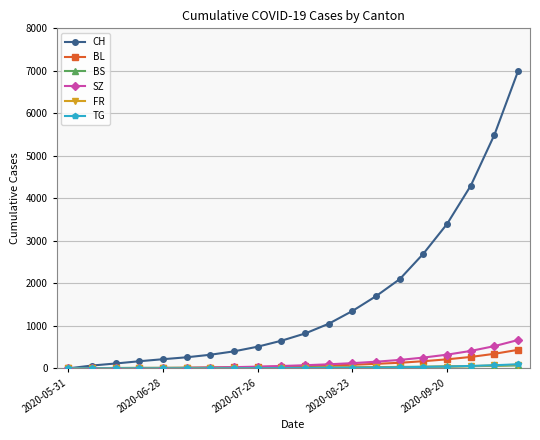

At how many categories does at least one series exceed 6064?

1